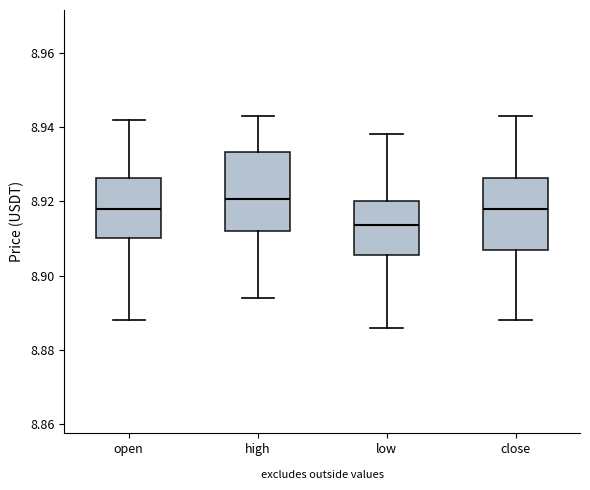

Reading left to right, transcribe this box plot: for each box, give where its median line is, the range the box spans, and where its two whiskers end, as read against the y-axis. The values are not printed on the chart, so give them approximately, as read against the axis.

open: median 8.918, box 8.910 to 8.926, whiskers 8.888 to 8.942
high: median 8.920, box 8.912 to 8.934, whiskers 8.894 to 8.944
low: median 8.914, box 8.906 to 8.920, whiskers 8.886 to 8.938
close: median 8.918, box 8.908 to 8.926, whiskers 8.888 to 8.944